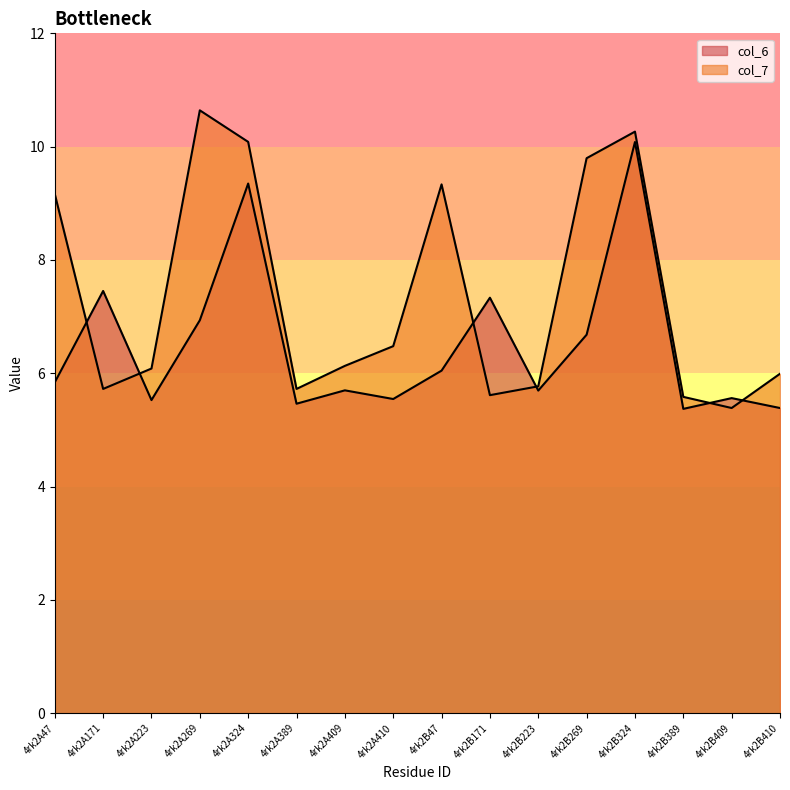

Is the value of col_6 at 4rk2A389 greater than the value of col_7 at 4rk2B47?

No